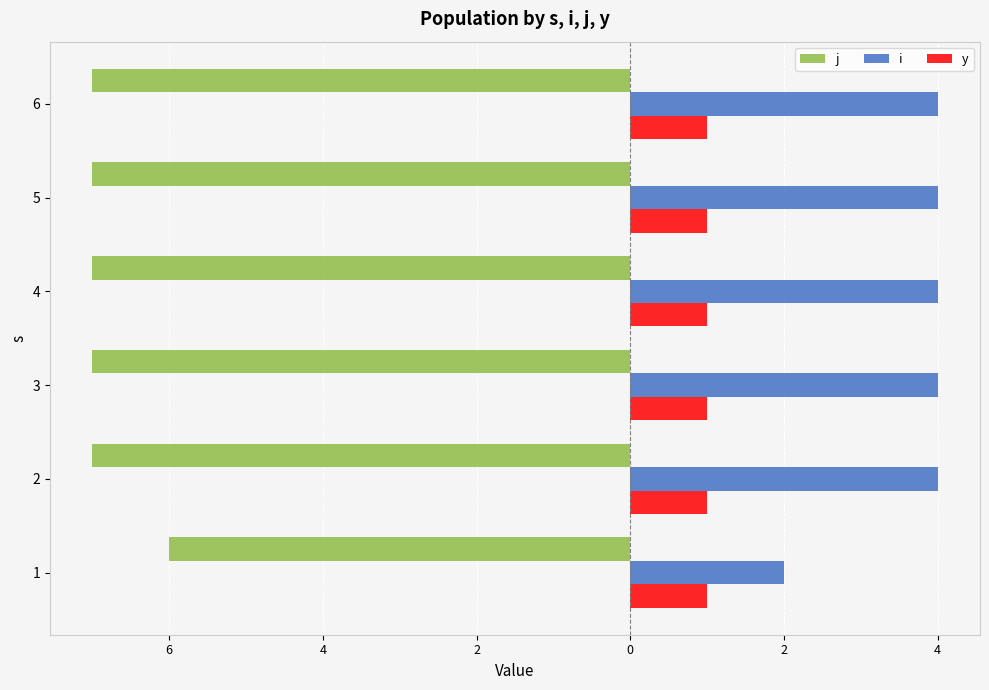

What is the label of the 3rd bar from the right?

2